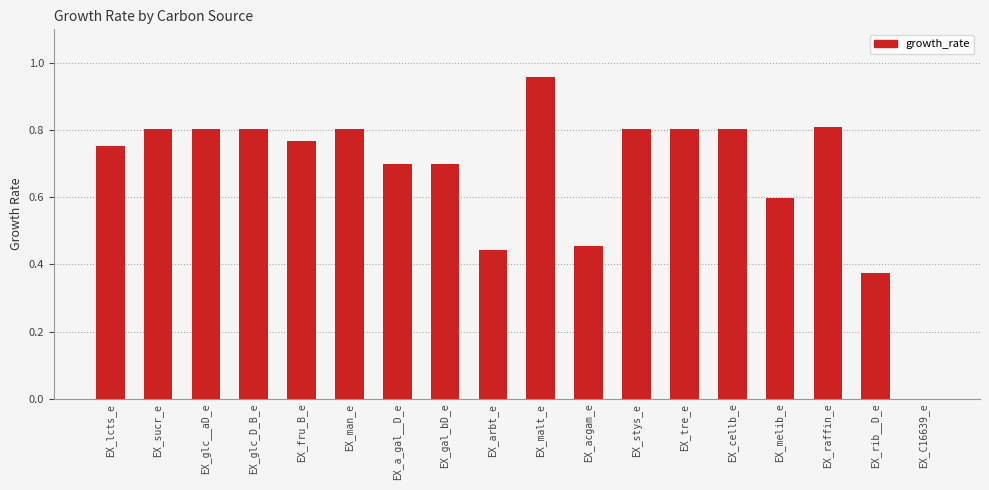

Which label corresponds to the largest value in the chart?

EX_malt_e